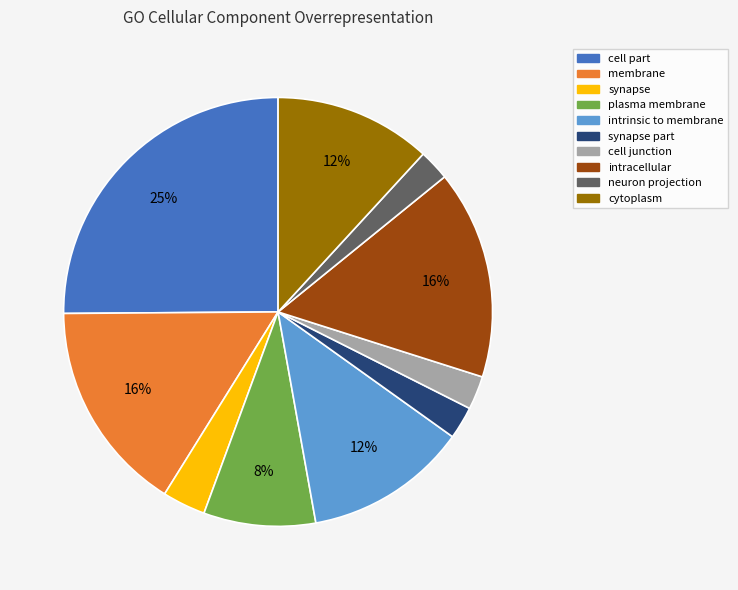

Is there a majority slice in this chart?

No